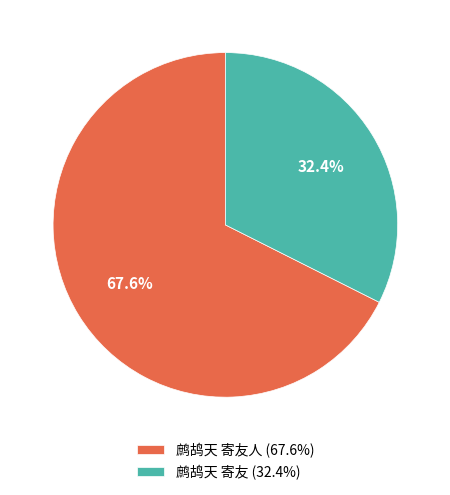

Which category has the biggest portion of the pie?

鹧鸪天 寄友人 (67.6%)